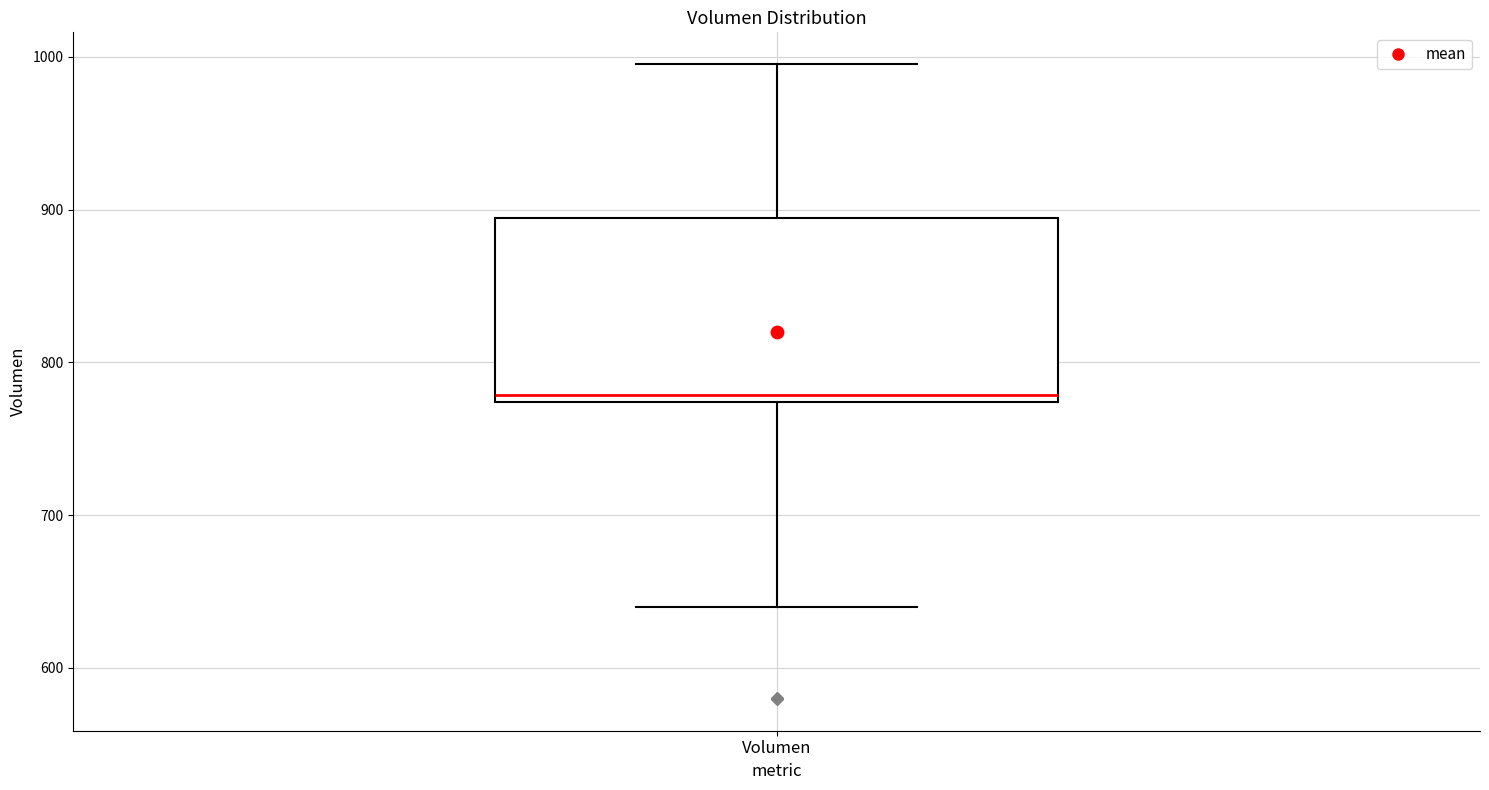

Read this box plot against the y-axis: the position of the median line, the range covered by the box, and the ends of both whiskers. The values are not printed on the chart, so give them approximately, as read against the axis.

median 780, box 770 to 890, whiskers 640 to 1000